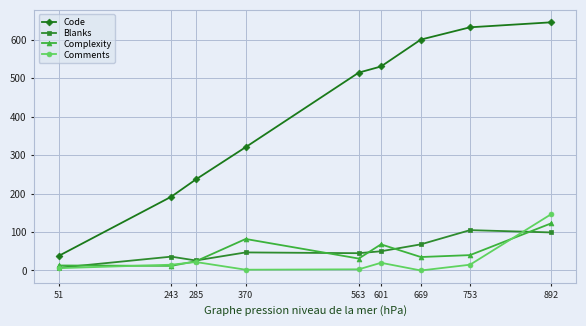

What is the difference between the second highest and minimum values in the Comments series?

22